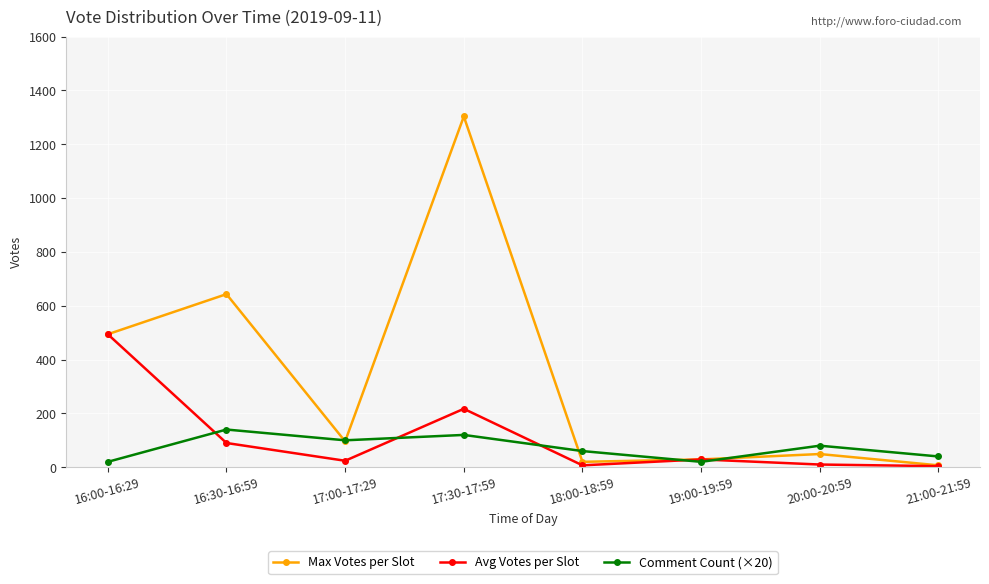

At which label does Avg Votes per Slot first exceed 29?

16:00-16:29